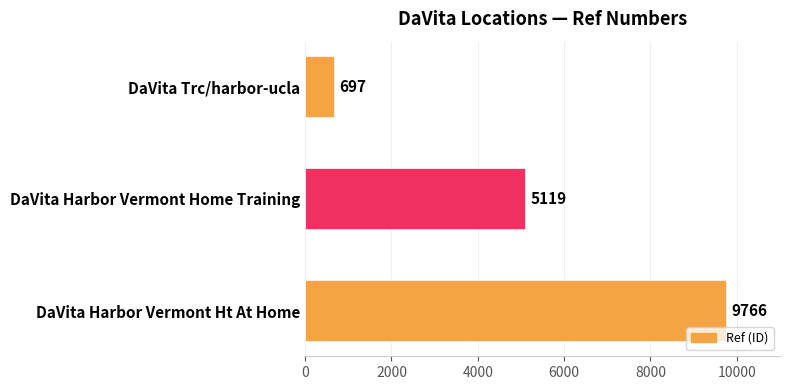

What is the smallest value displayed?

697